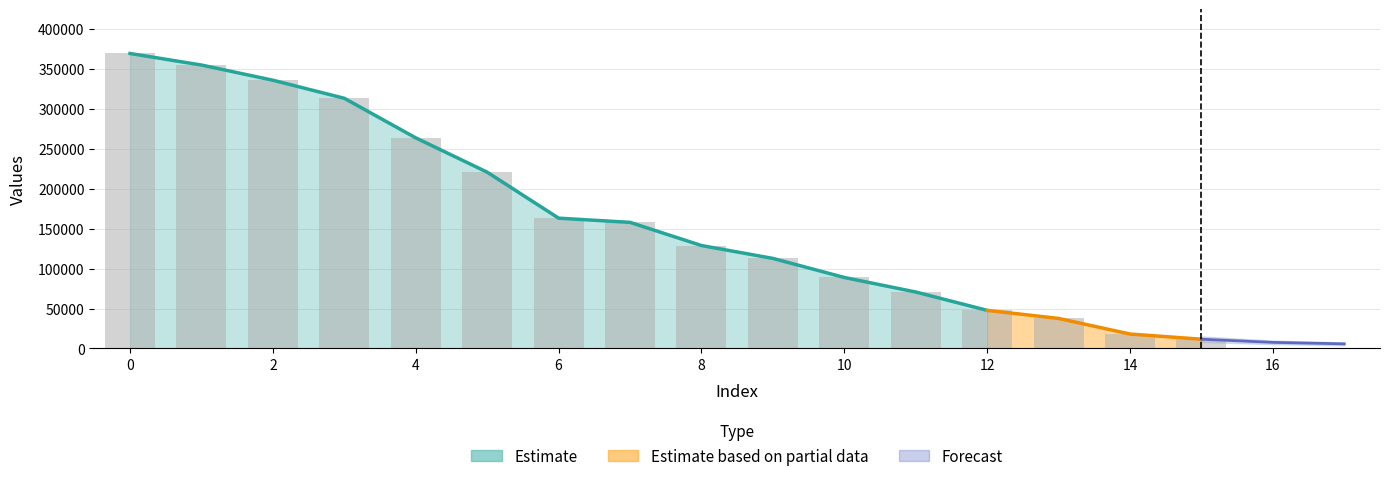

Approximately how many times larger is the value at 9 compared to 1?

0.3